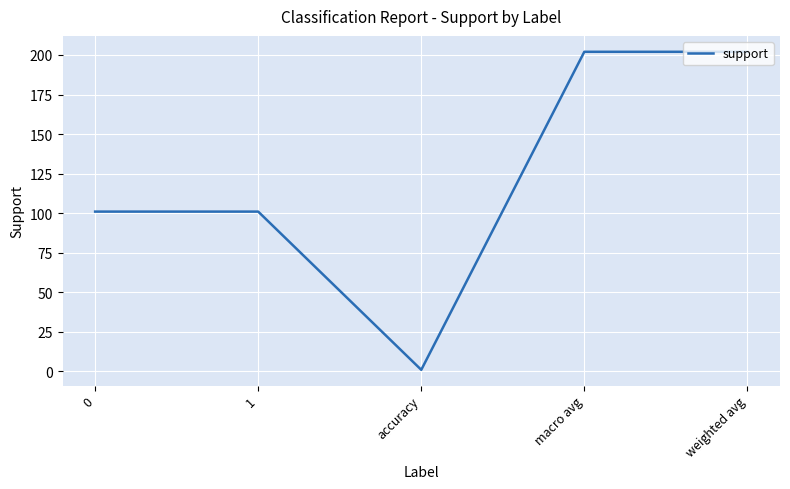

Reading left to right, extract all data points from this chart.

0=101	1=101	accuracy=1	macro avg=202	weighted avg=202